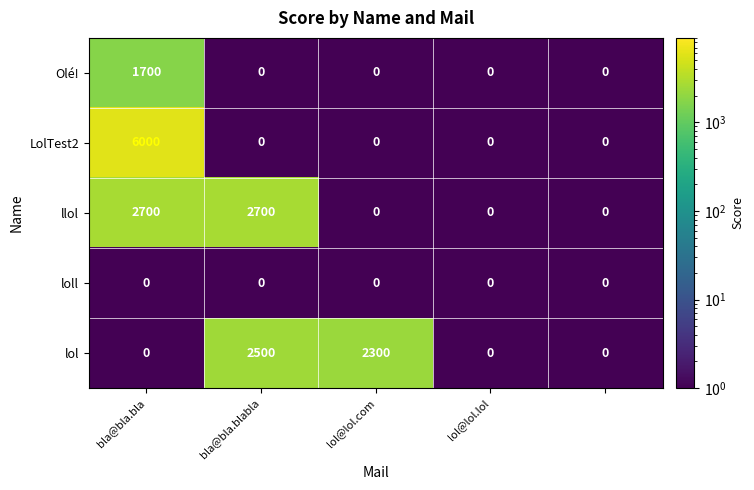

Which series has the largest range (max minus min)?

LolTest2